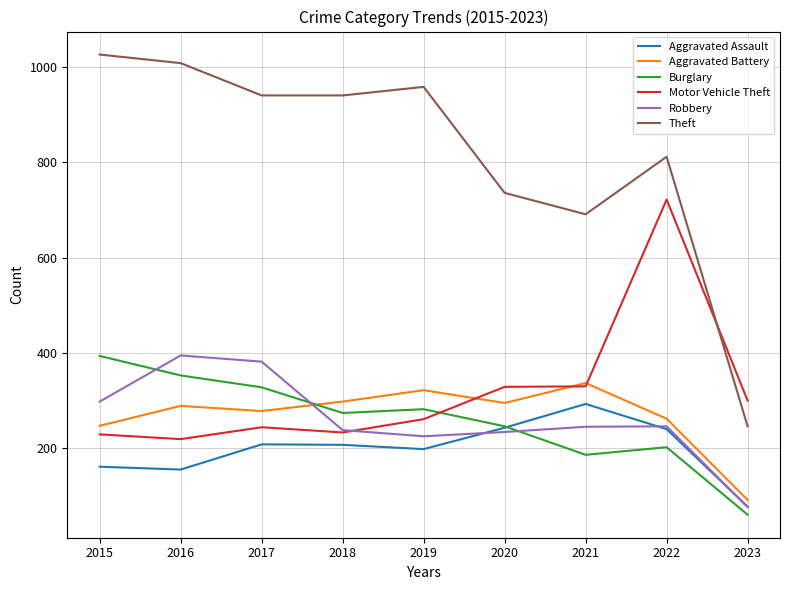

The Burglary series shows 393 at 2015. True or false?

True